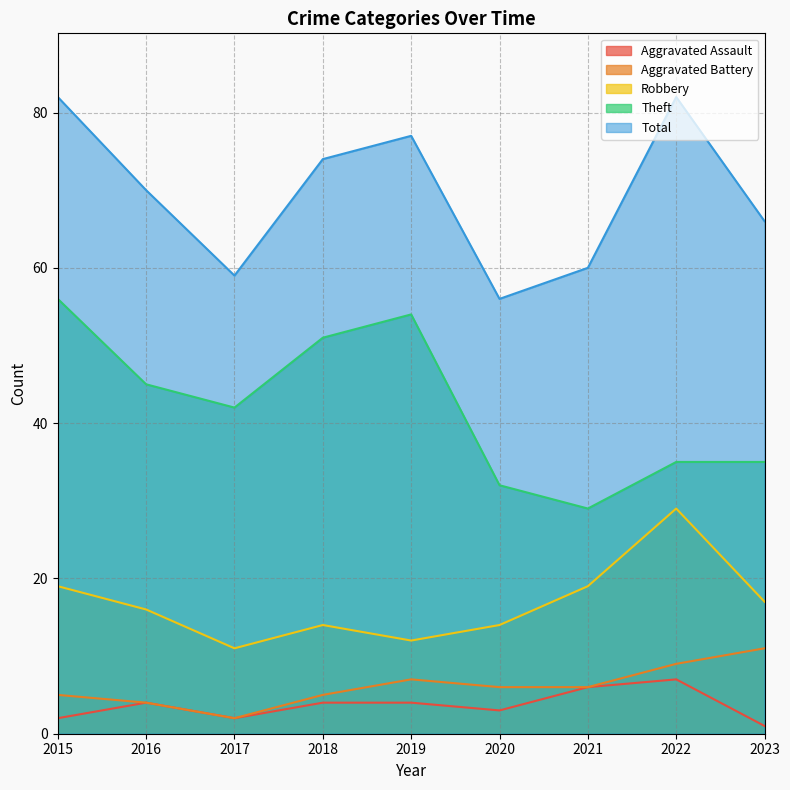

Reading right to left, transcribe all the data shown in this chart.

Aggravated Assault: 2023=1	2022=7	2021=6	2020=3	2019=4	2018=4	2017=2	2016=4	2015=2
Aggravated Battery: 2023=11	2022=9	2021=6	2020=6	2019=7	2018=5	2017=2	2016=4	2015=5
Robbery: 2023=17	2022=29	2021=19	2020=14	2019=12	2018=14	2017=11	2016=16	2015=19
Theft: 2023=35	2022=35	2021=29	2020=32	2019=54	2018=51	2017=42	2016=45	2015=56
Total: 2023=66	2022=82	2021=60	2020=56	2019=77	2018=74	2017=59	2016=70	2015=82